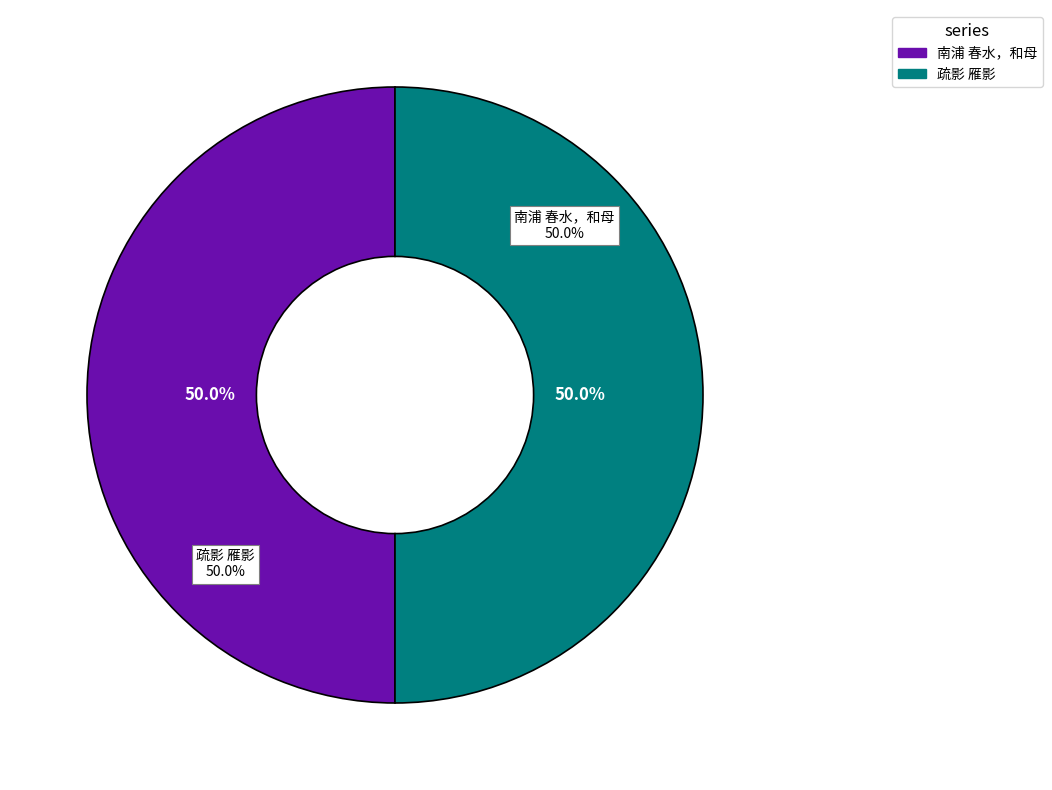

Which category has the biggest portion of the pie?

南浦 春水，和母